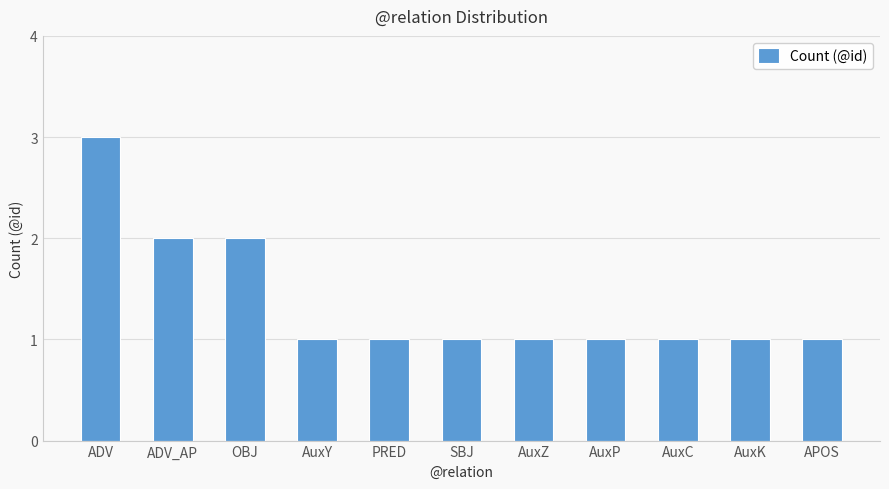

Reading left to right, what are all the values shown in this chart?

ADV=3	ADV_AP=2	OBJ=2	AuxY=1	PRED=1	SBJ=1	AuxZ=1	AuxP=1	AuxC=1	AuxK=1	APOS=1